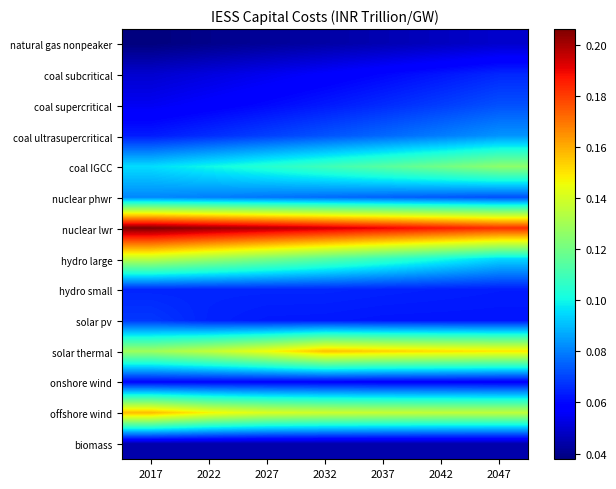

List the series in order of their peak value, highest first.

nuclear lwr, offshore wind, solar thermal, hydro large, coal IGCC, coal ultrasupercritical, nuclear phwr, coal supercritical, solar pv, coal subcritical, hydro small, onshore wind, natural gas nonpeaker, biomass